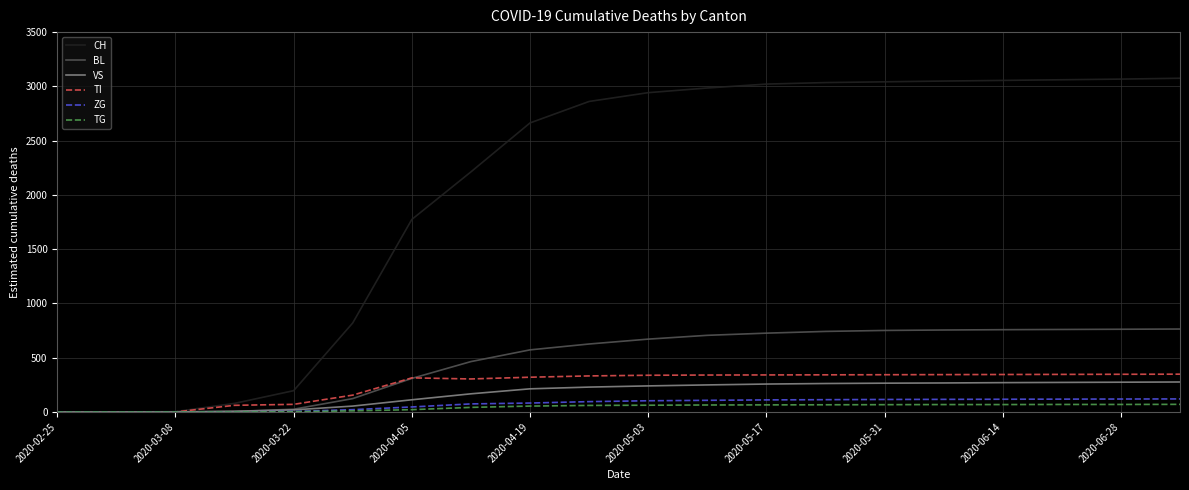

Which series has the widest spread of values?

CH